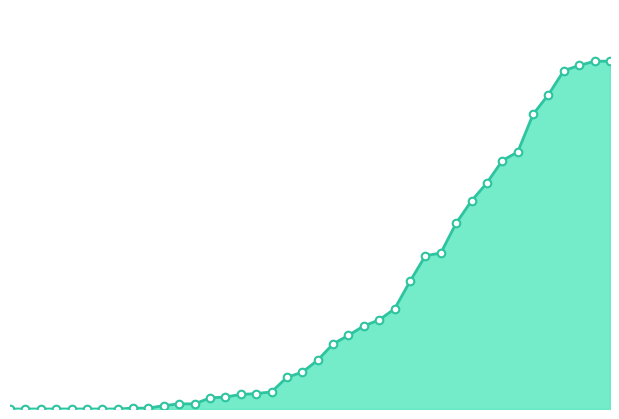

What are all the series names shown in the legend?

CH line, CH markers